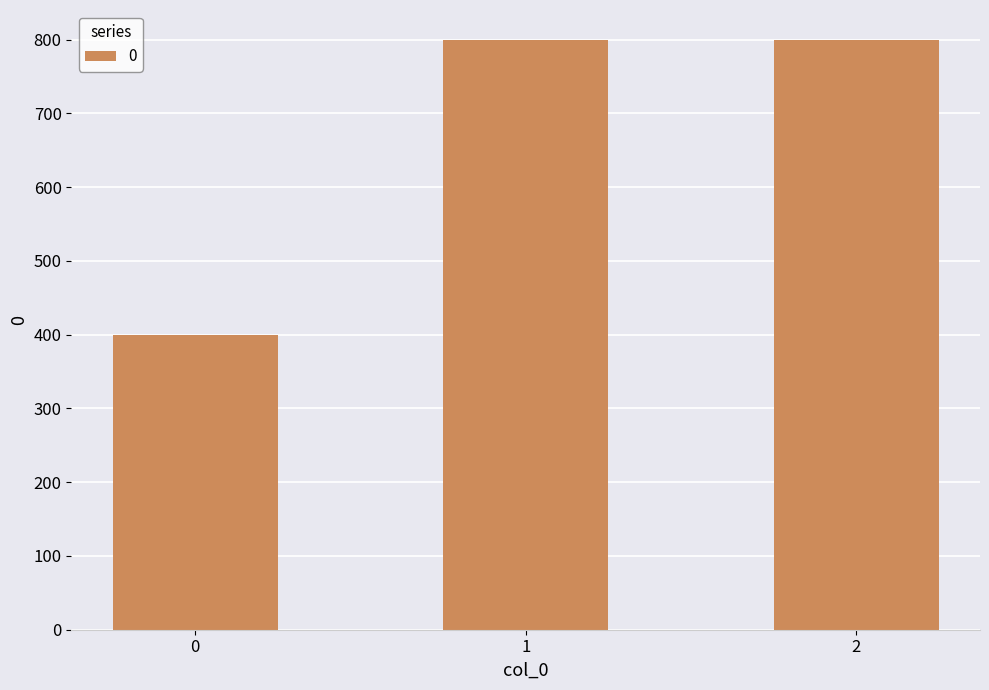

The chart shows a value of 1301 at 1. True or false?

False